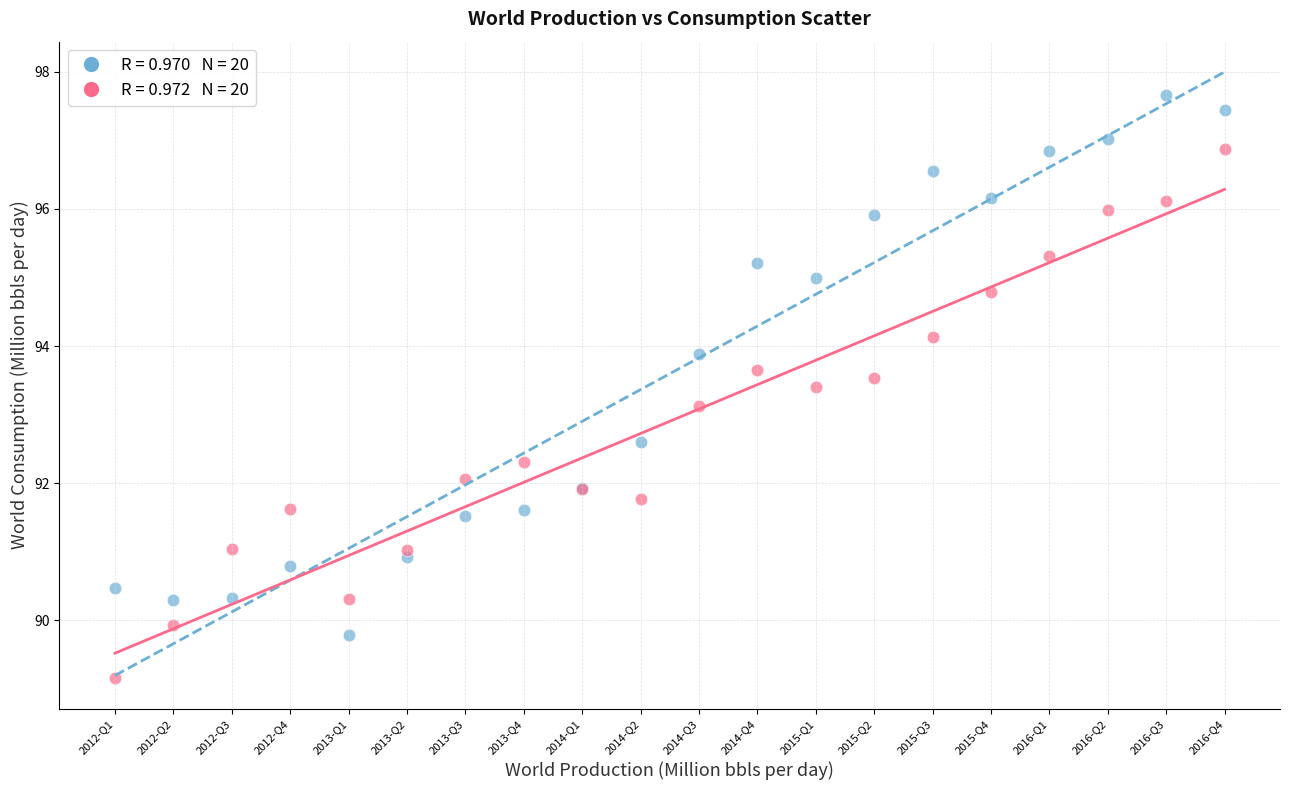

Across all series, what Y value is closest to 93?

93.1